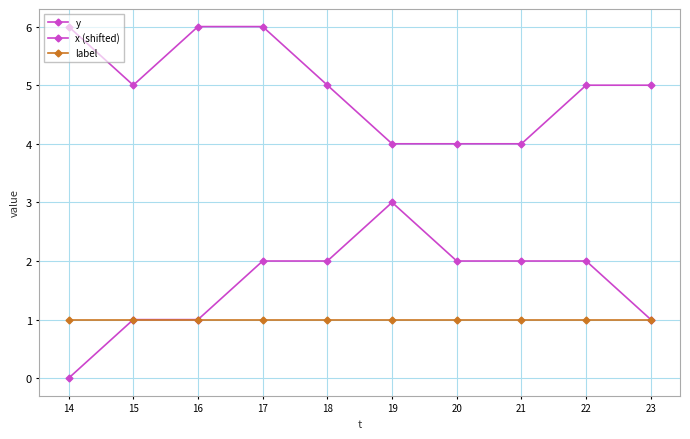

Count the number of data series in this chart.

3